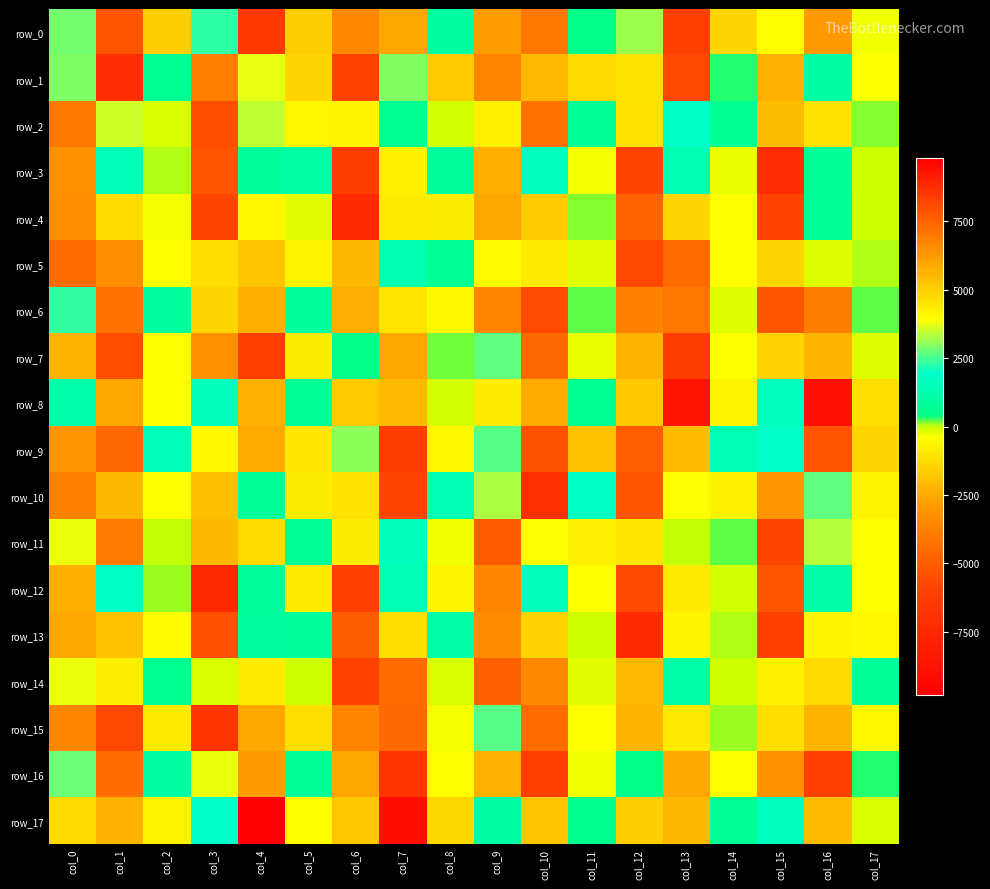

What is the smallest value displayed?

-9798.7